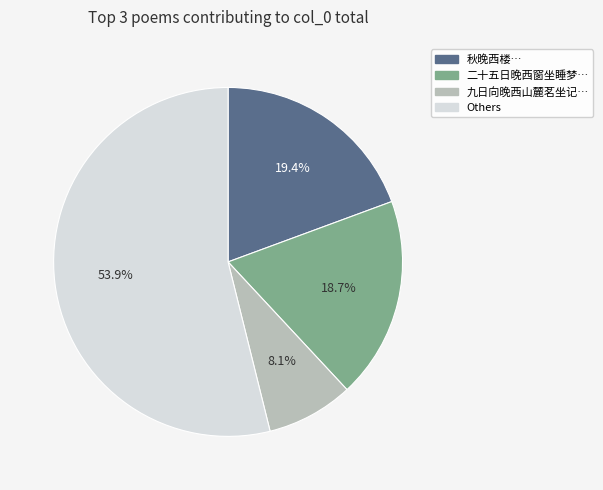

Does 二十五日晚西窗坐睡梦… represent more than half of the total?

No